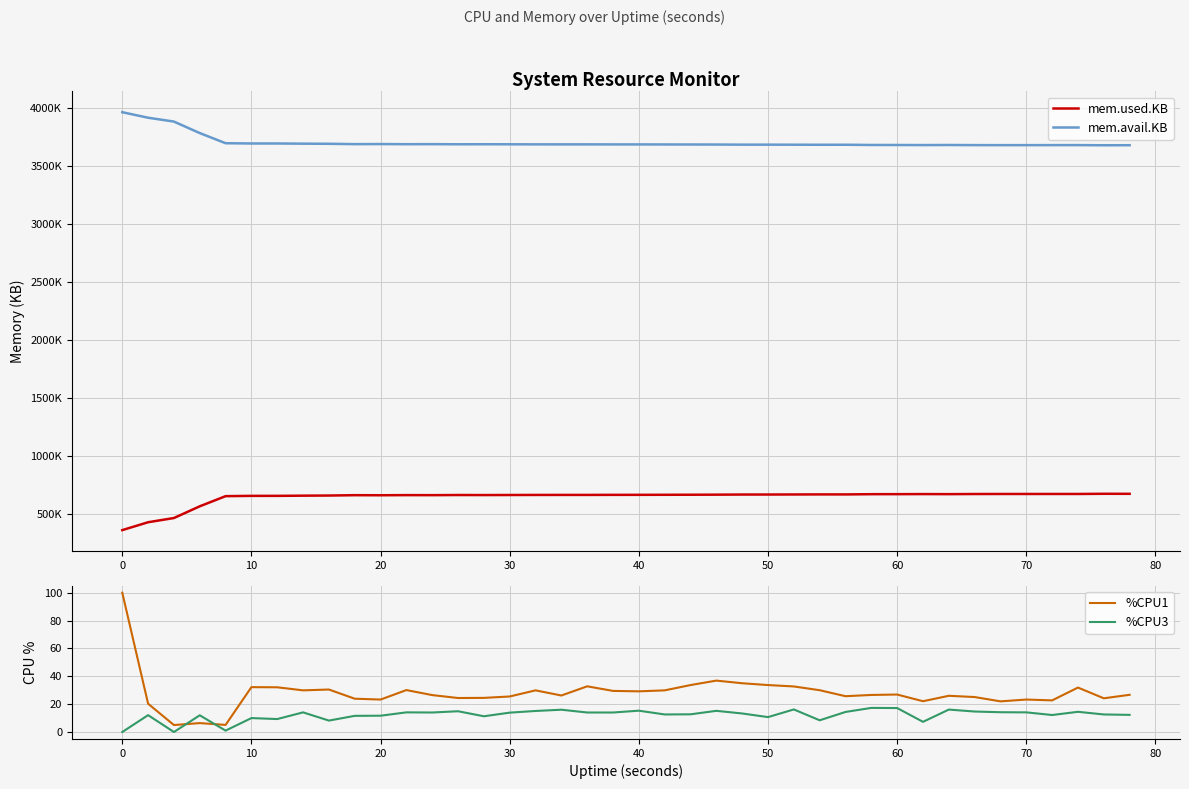

In mem.avail.KB, how many points are lower than both neighbors (excluding endpoints)?

8